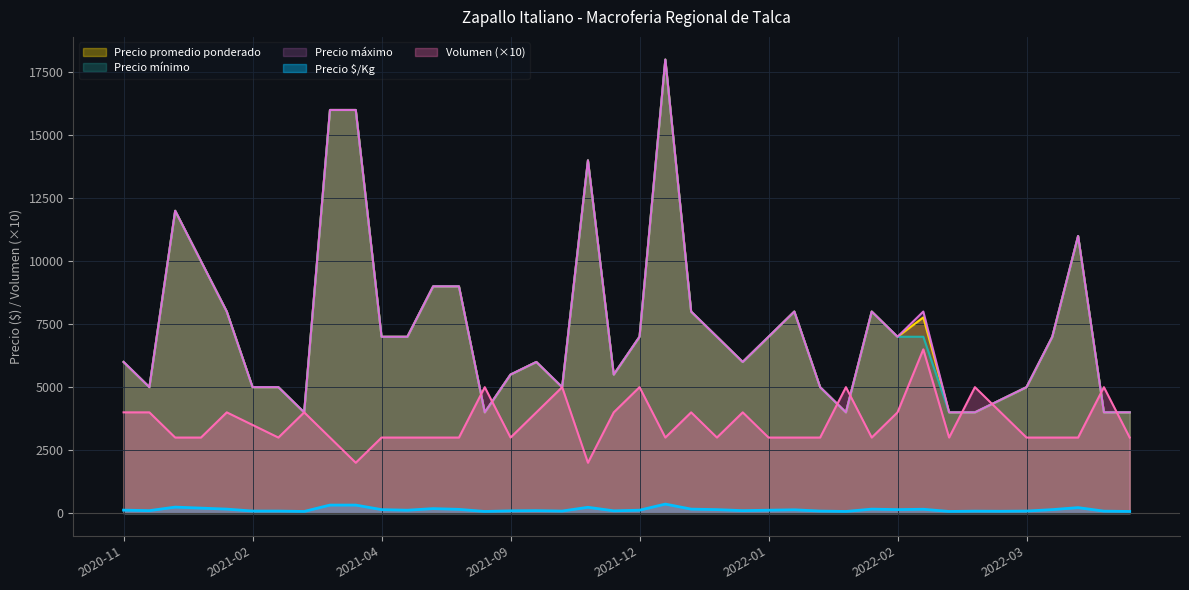

What is the label of the 38th point from the right?

2020-12-09